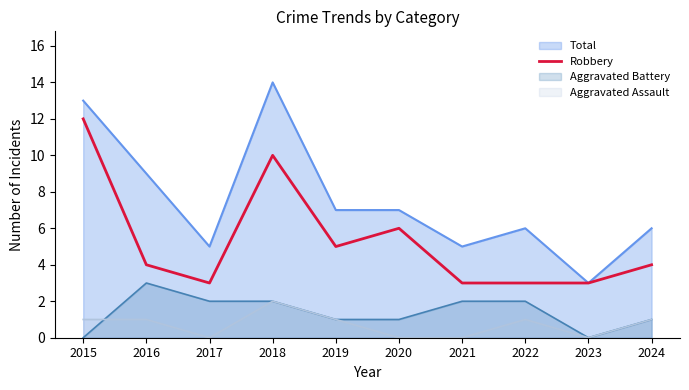

List the labels in order of value, largest first.

2015, 2018, 2020, 2019, 2016, 2024, 2017, 2021, 2022, 2023